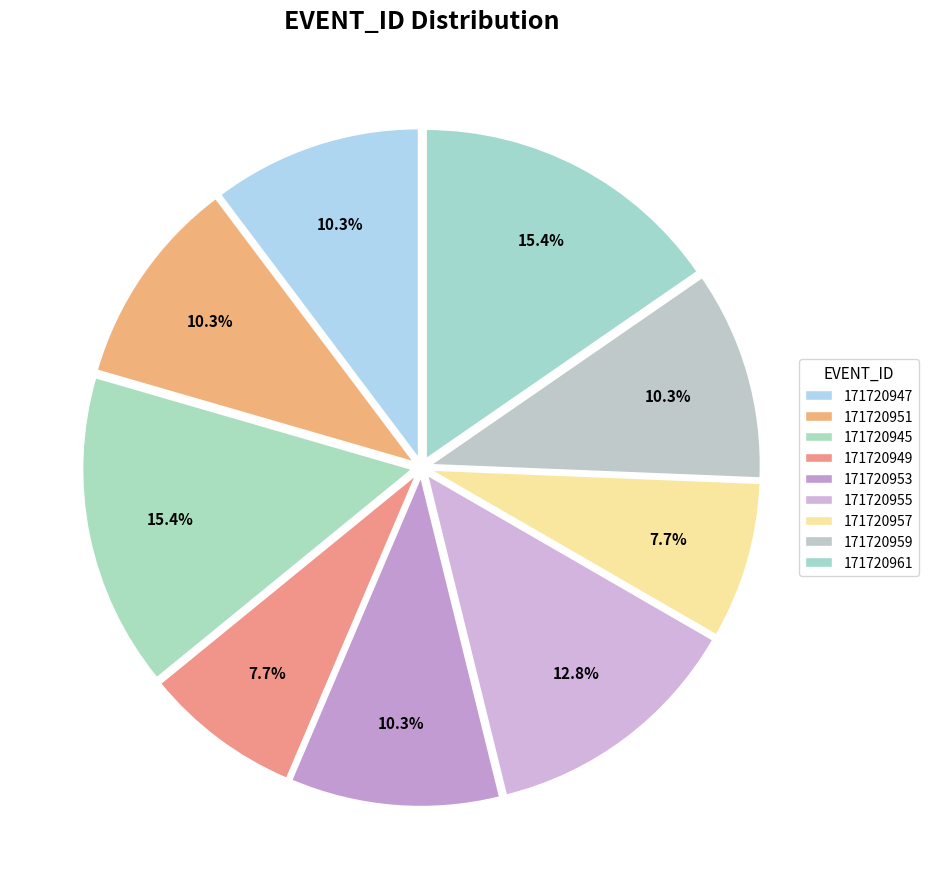

Which slice is the smallest?

171720949